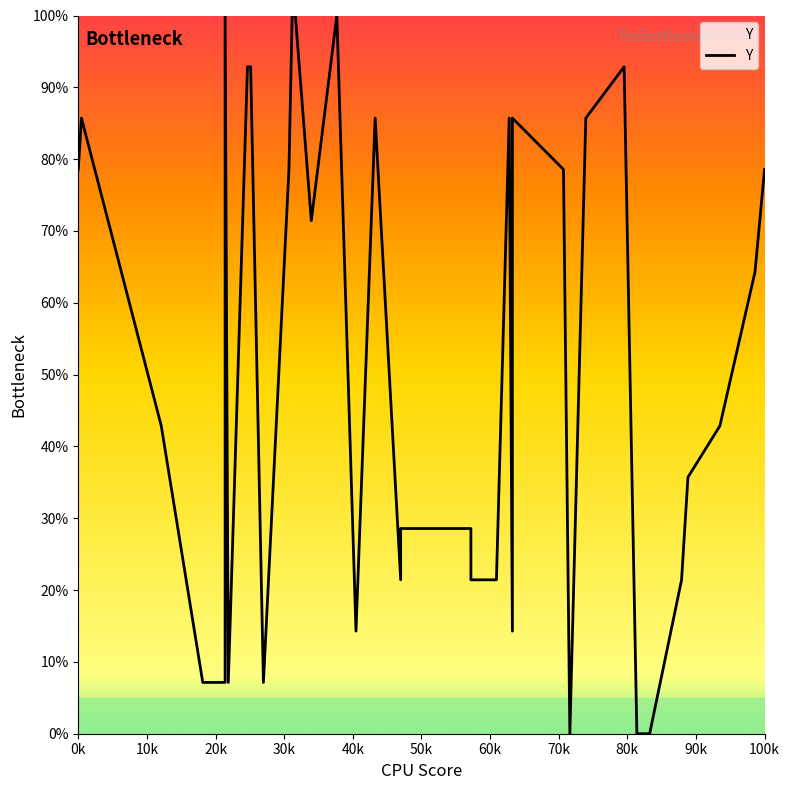

What is the difference between the maximum and minimum values?

100.0